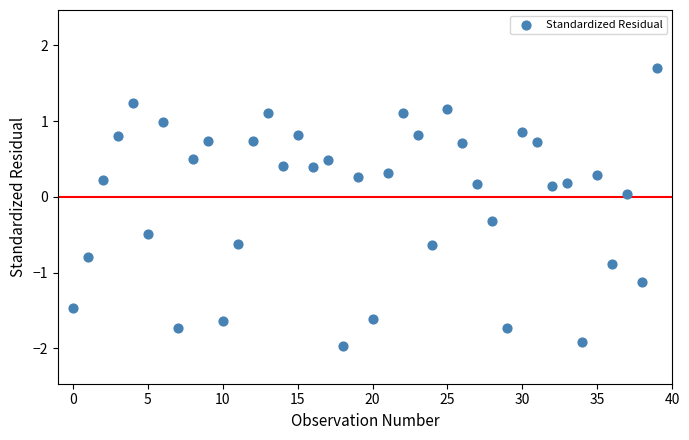

What is the range of Y values (max minus min)?

3.7